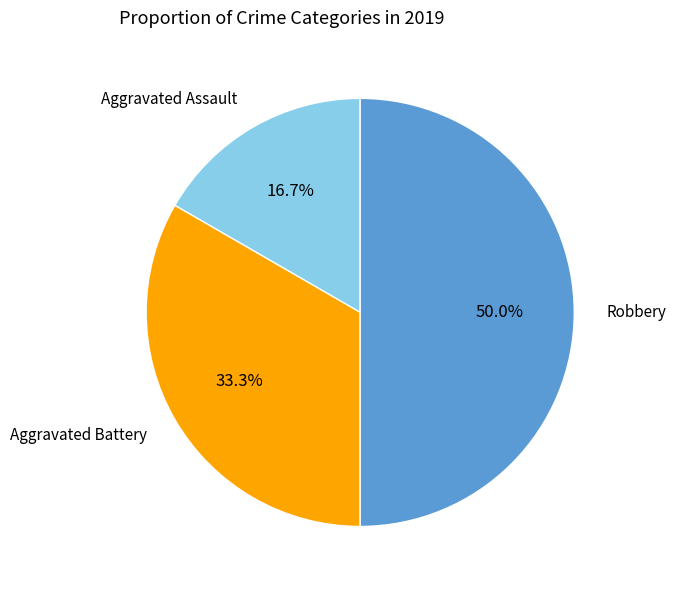

Count the number of slices in the pie.

3